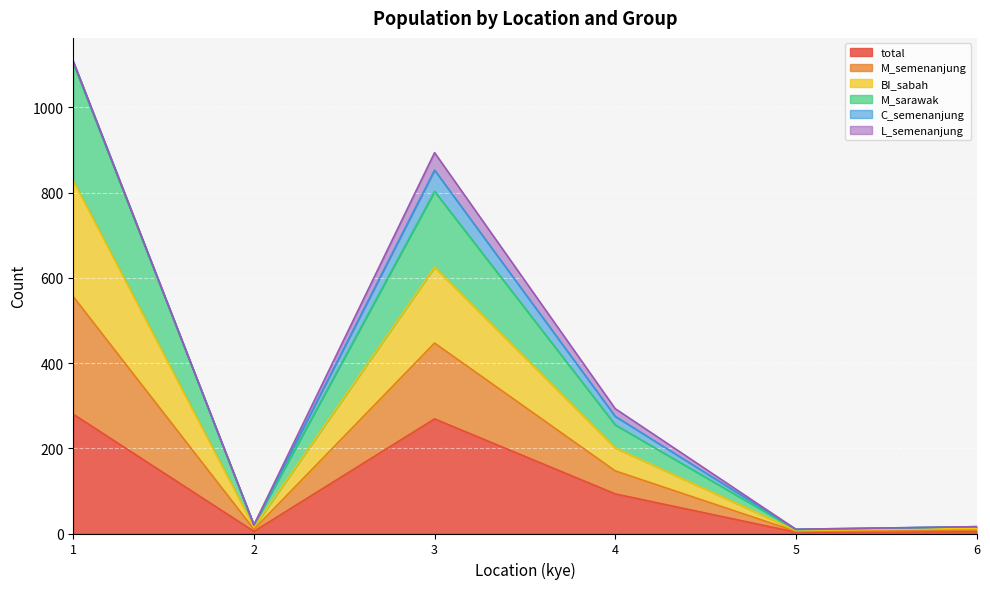

True or false: M_sarawak and M_semenanjung intersect in this chart.

False